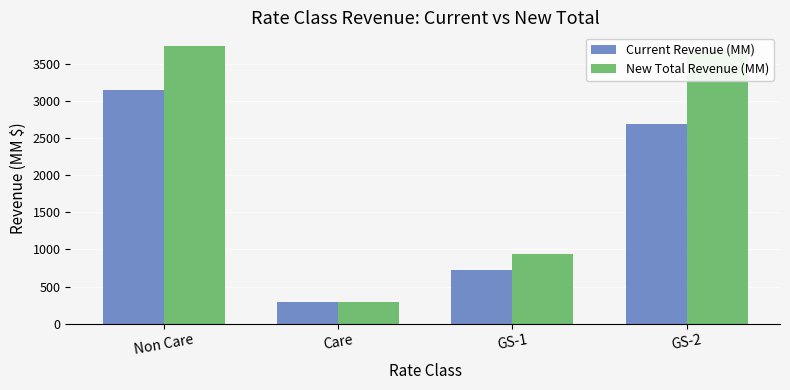

How many data points in New Total Revenue (MM) are above 3697?

2